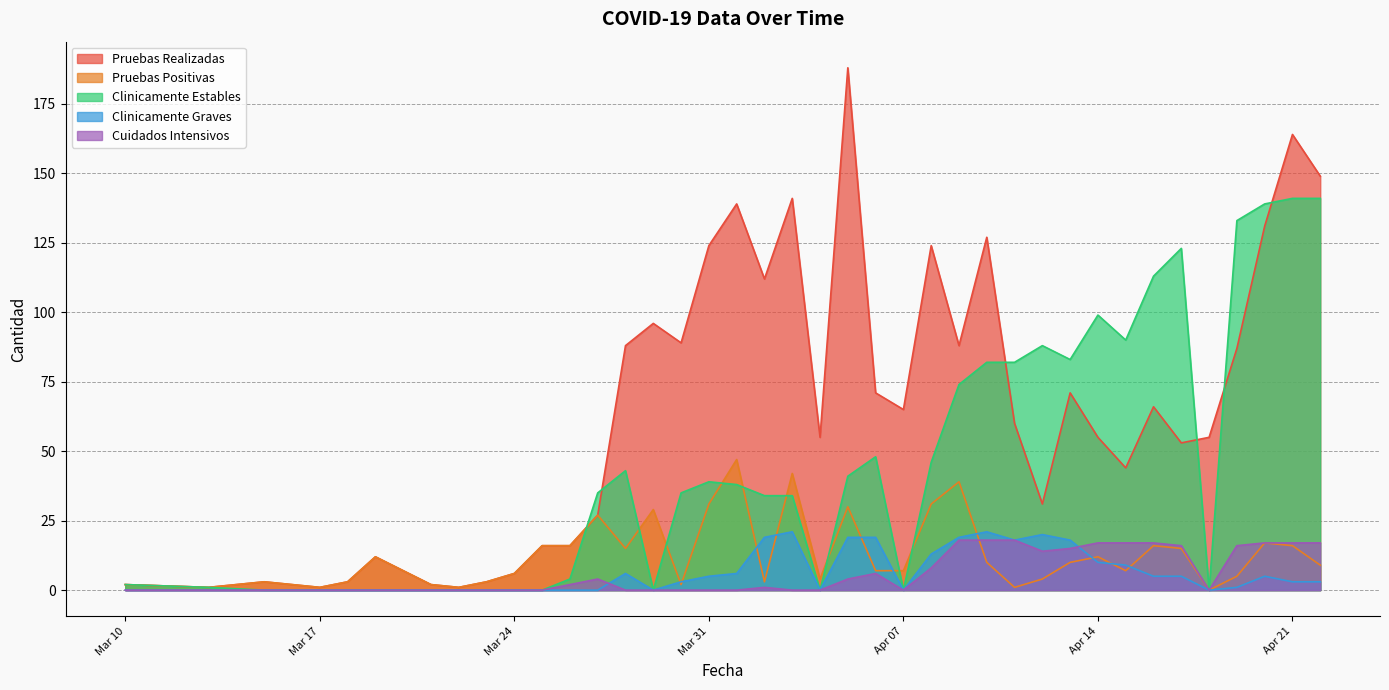

True or false: Pruebas Realizadas and Pruebas Positivas intersect in this chart.

False